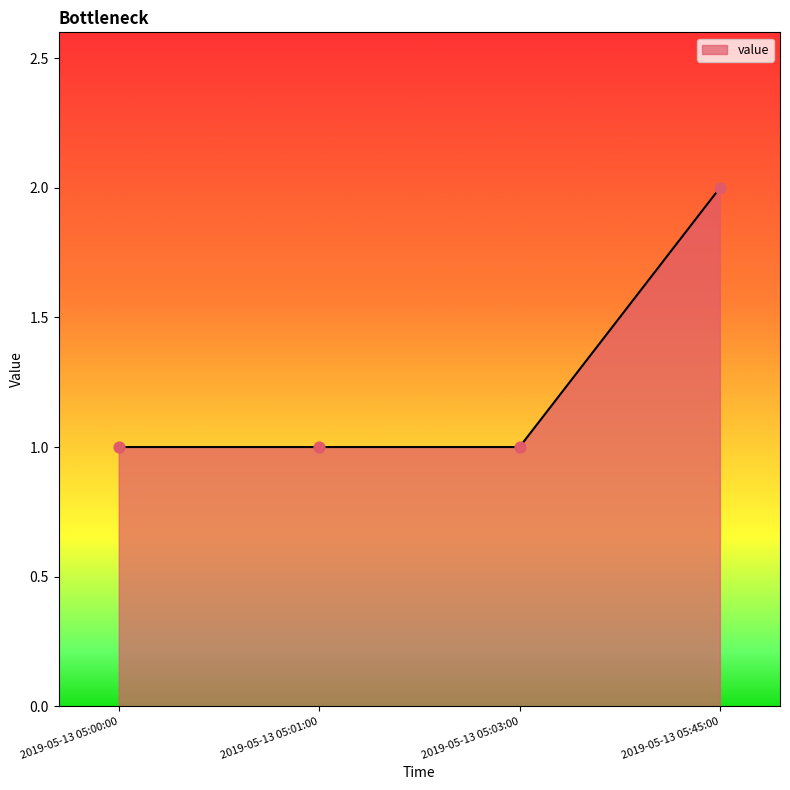

What is the change in value from 2019-05-13 05:03:00 to 2019-05-13 05:45:00?

+1